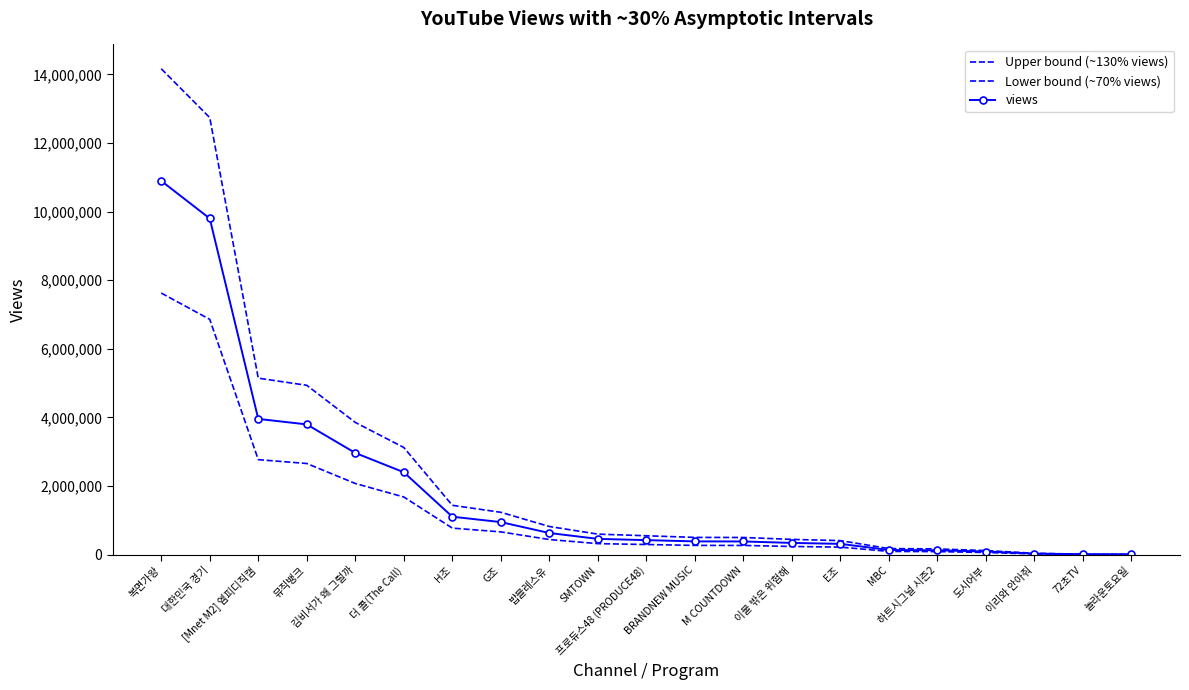

What is the approximate value of Lower bound (~70% views) at 밥블레스유?

442978.9